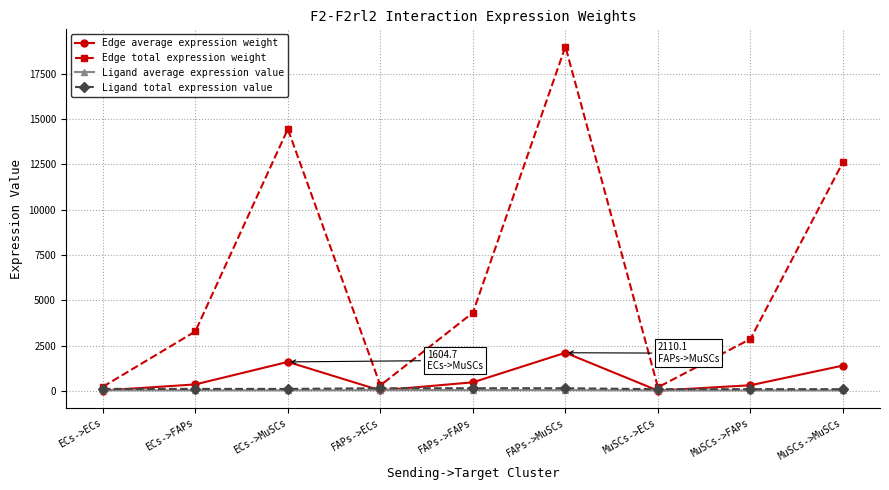

How many lines are shown in the chart?

4